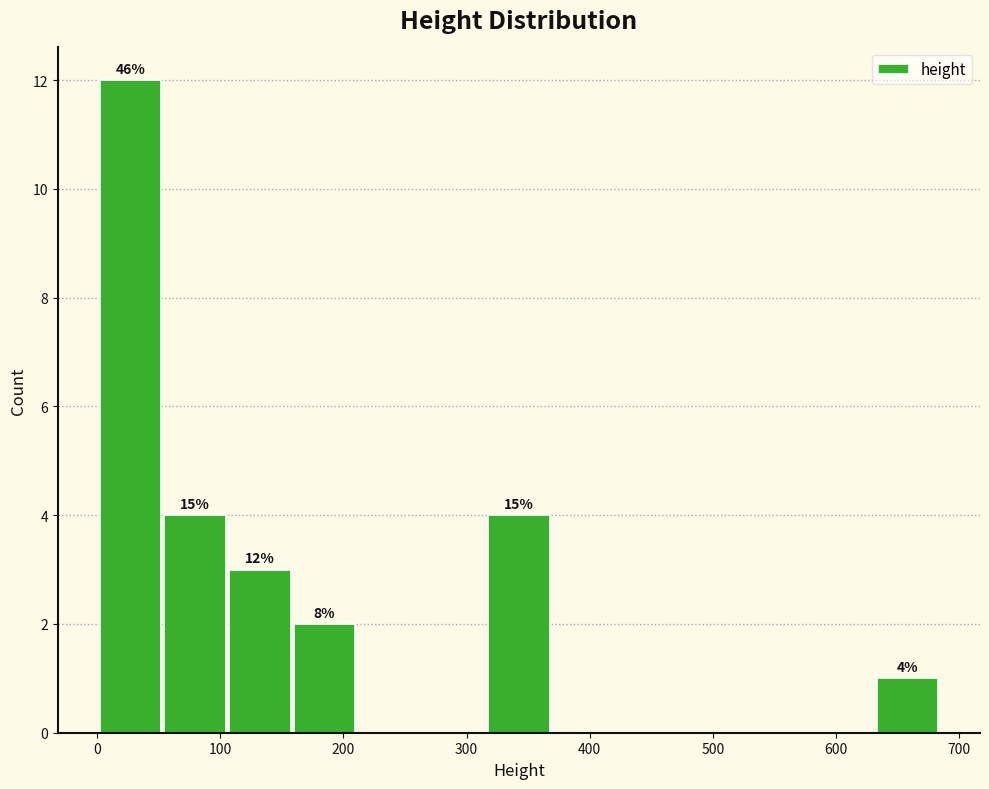

Over which range of the x-axis is the bar tallest?

0 to 50